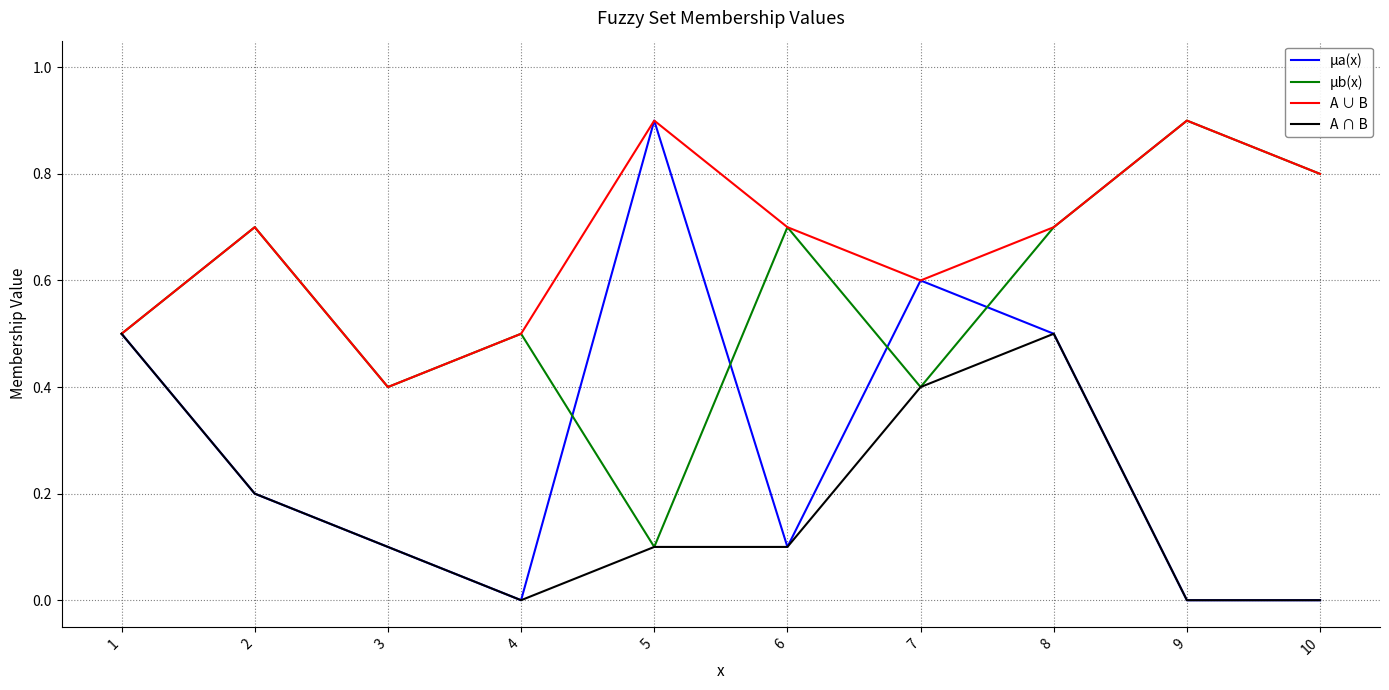

How many lines are shown in the chart?

4